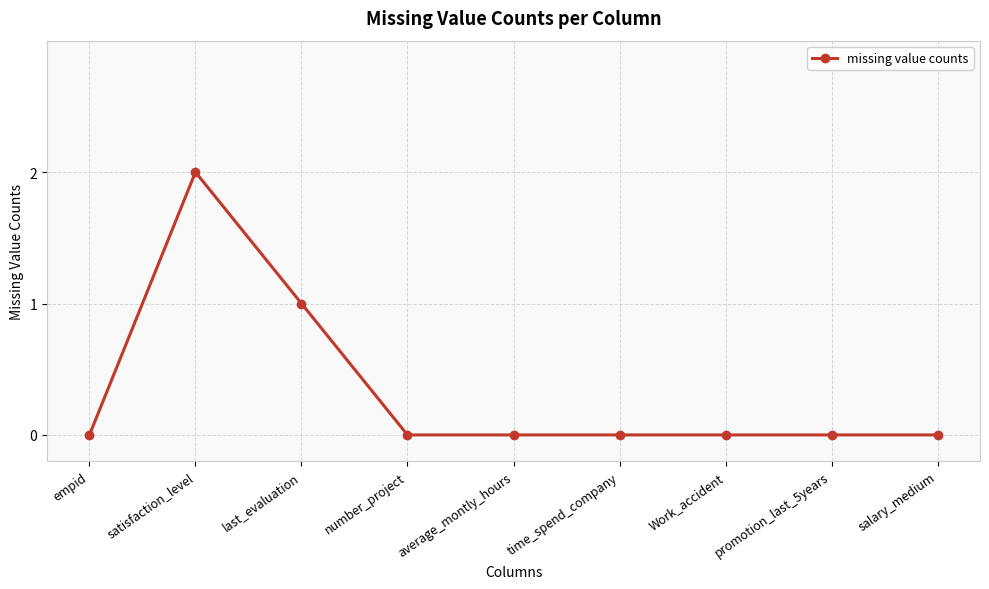

How many distinct data groups are displayed?

1